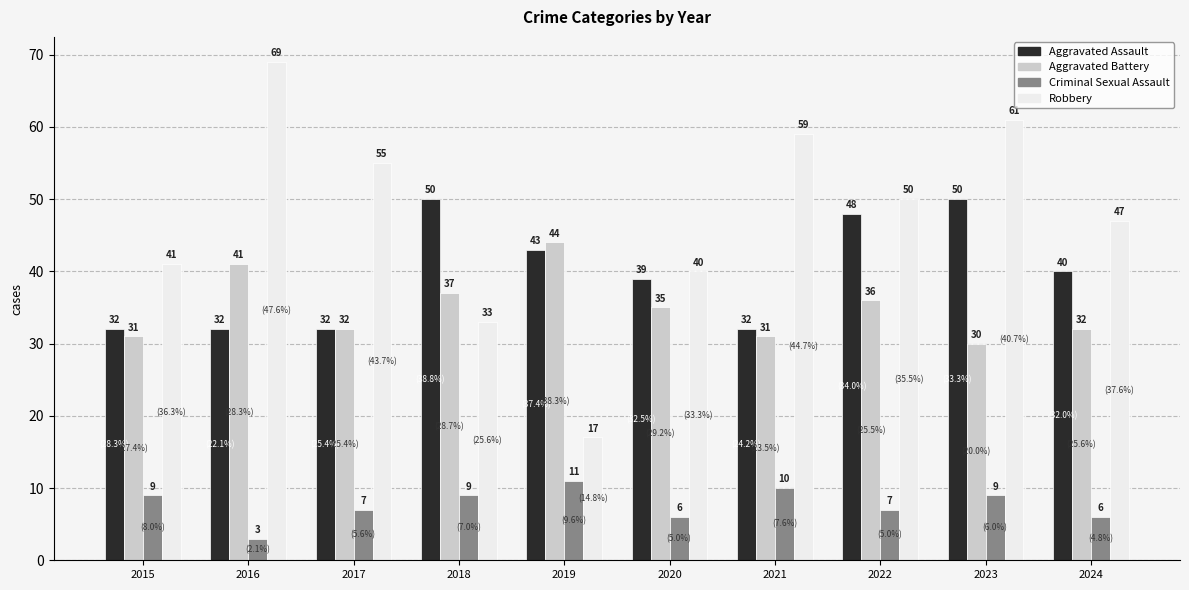

How many data points does each series have?

10